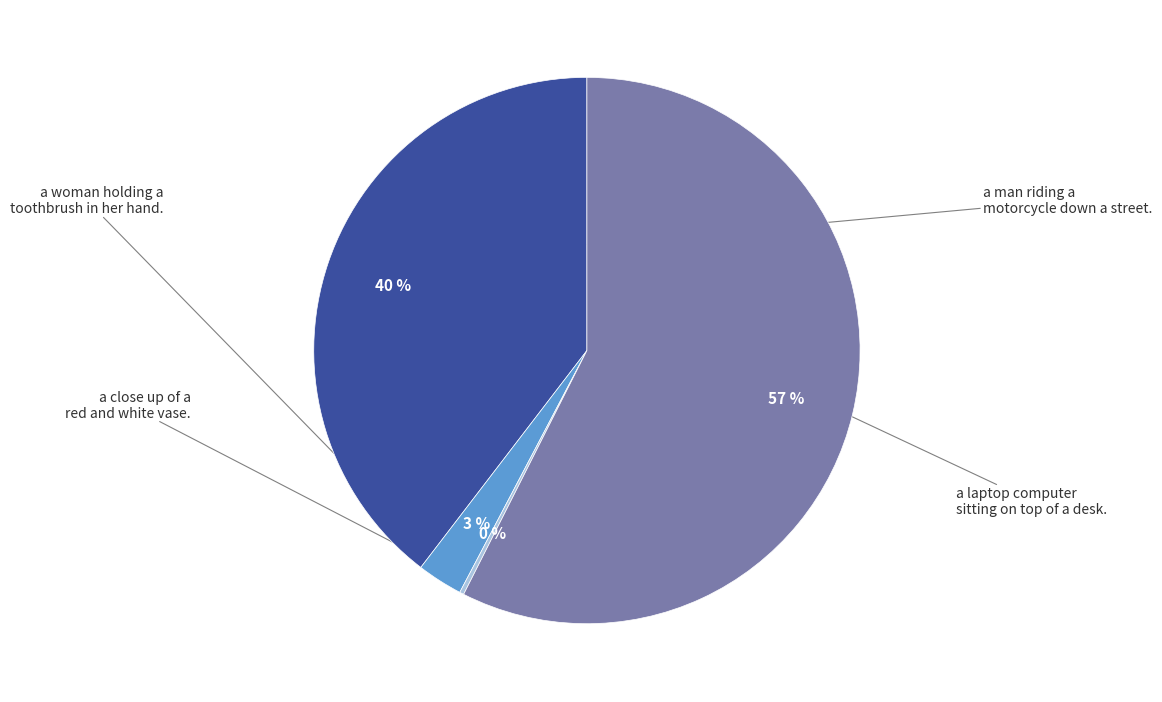

Is there any slice that represents more than half of the pie?

Yes